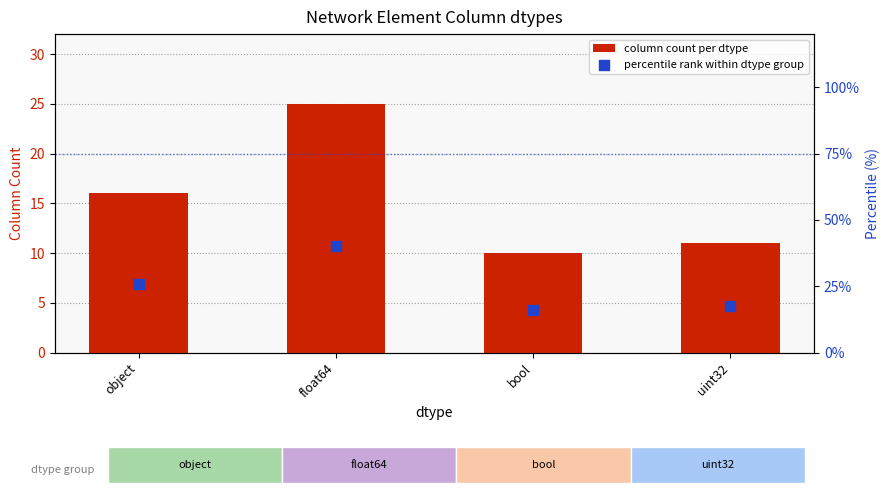

Which series has the largest Y range (max minus min)?

percentile rank within dtype group